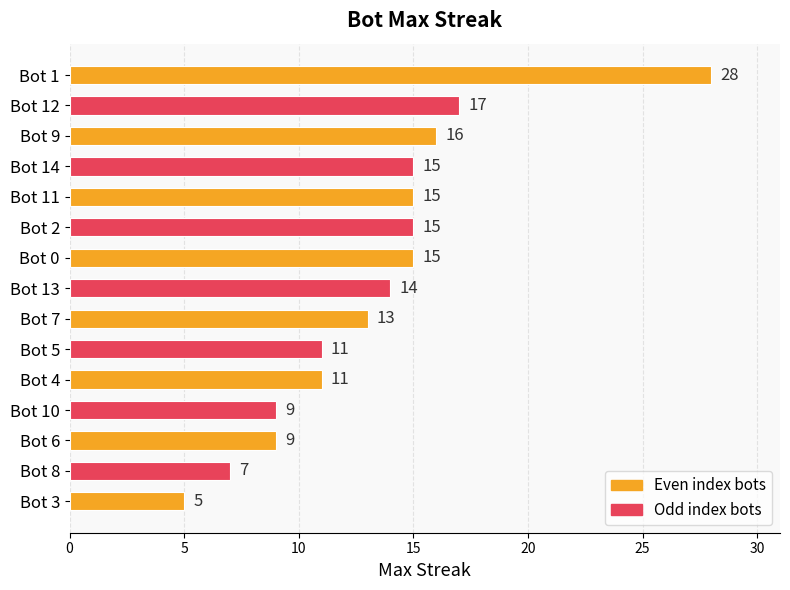

What is the minimum value shown in the chart?

5